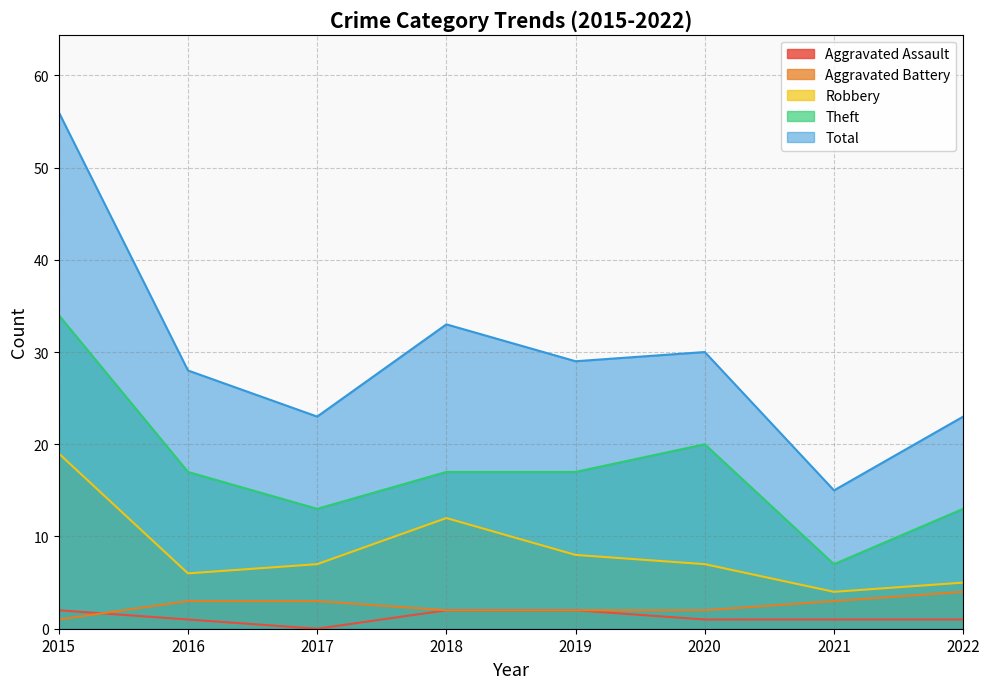

What is the difference between the second highest and second lowest values in the Aggravated Assault series?

1